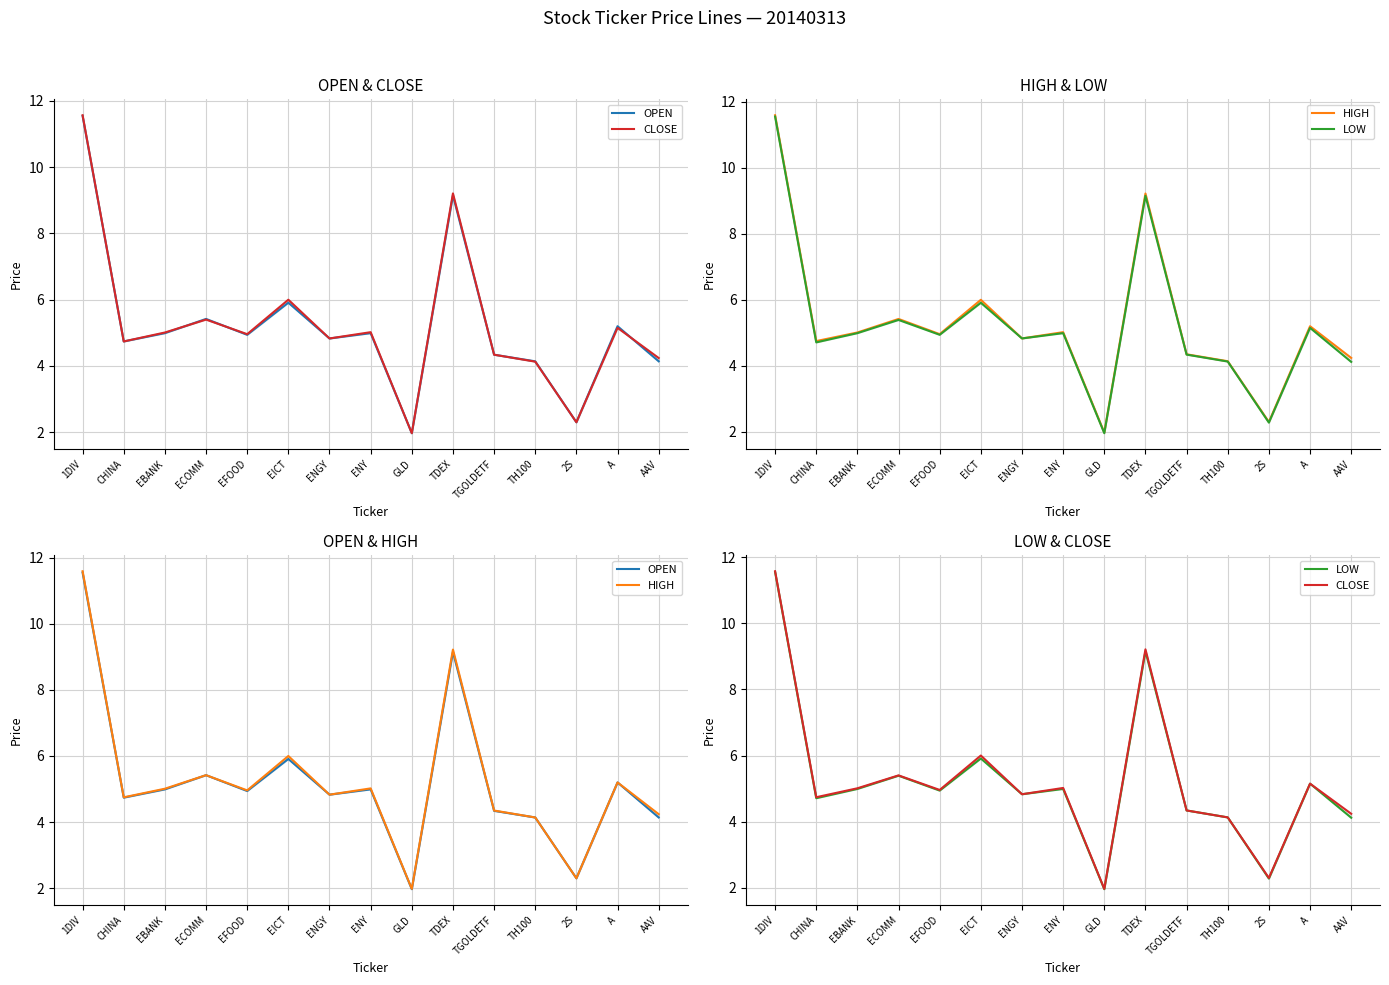

At which category does CLOSE reach its first local peak?

ECOMM